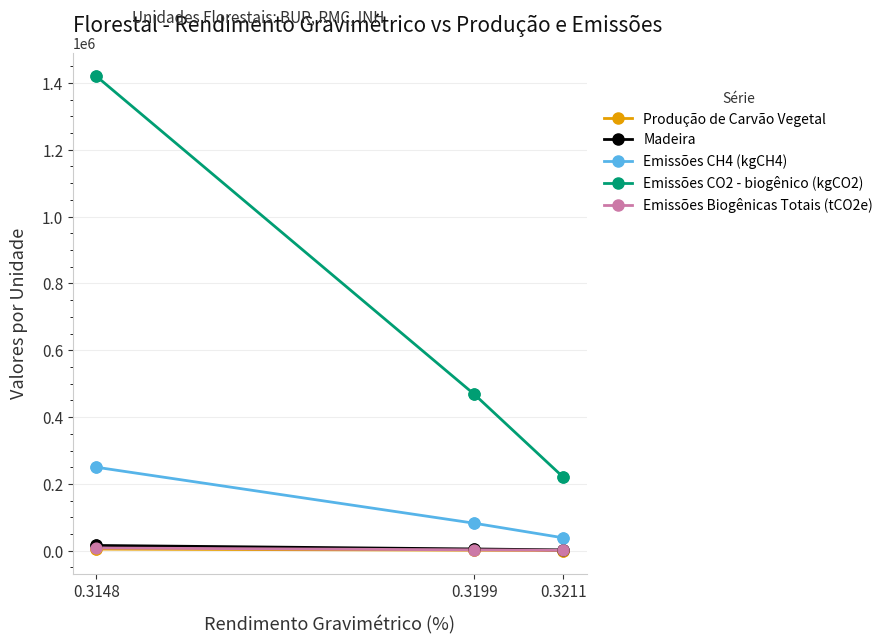

Which series has the largest range (max minus min)?

Emissões CO2 - biogênico (kgCO2)